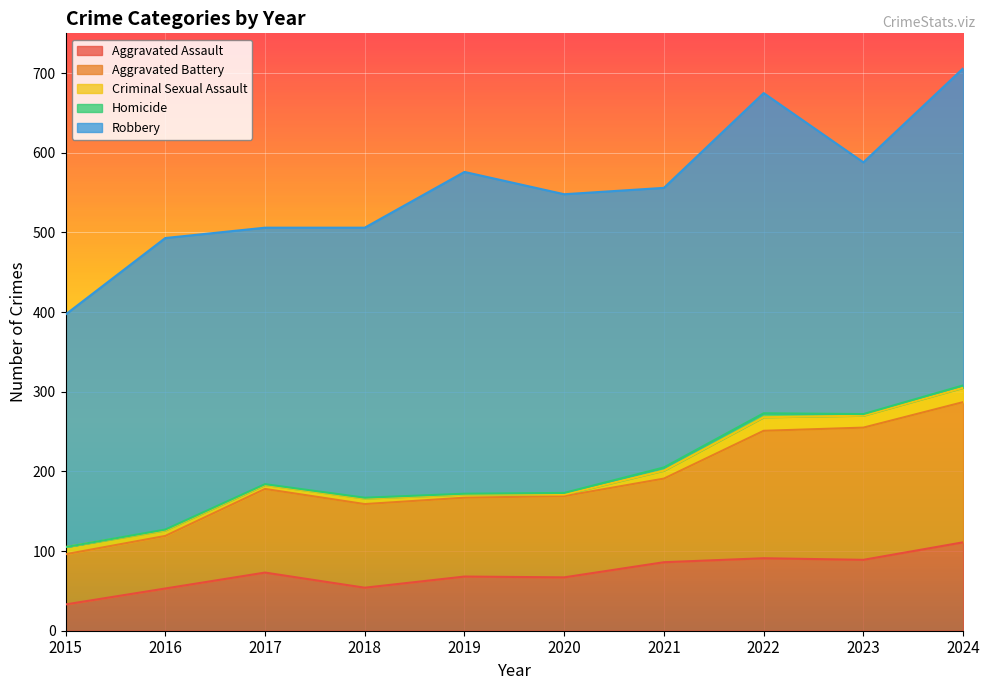

How many lines are shown in the chart?

5